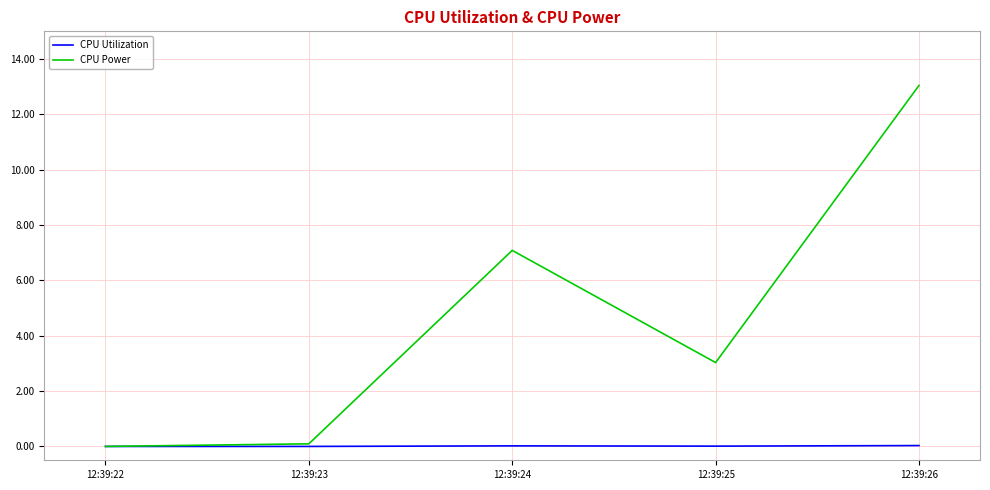

What is the average value of the CPU Power series?

4.6